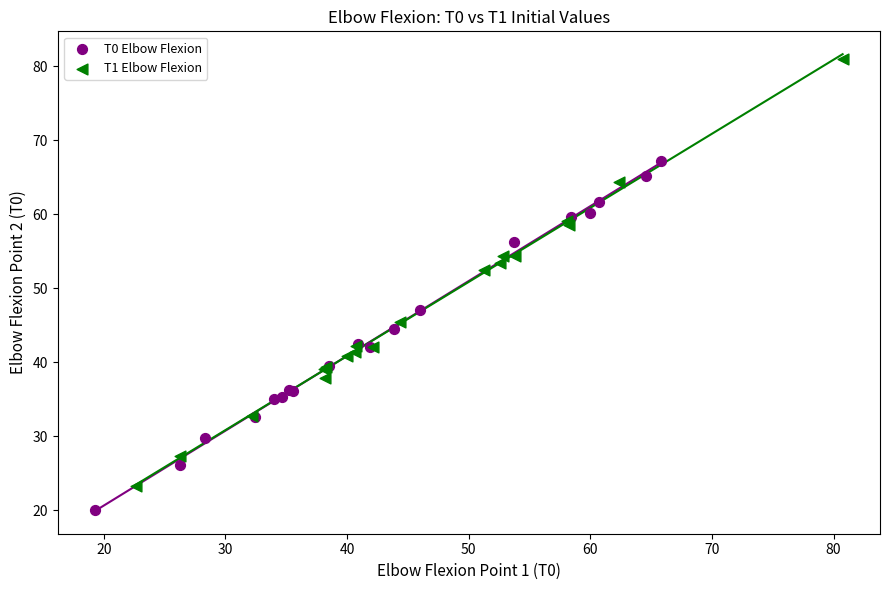

Which series contains the lowest Y value?

T0 Elbow Flexion